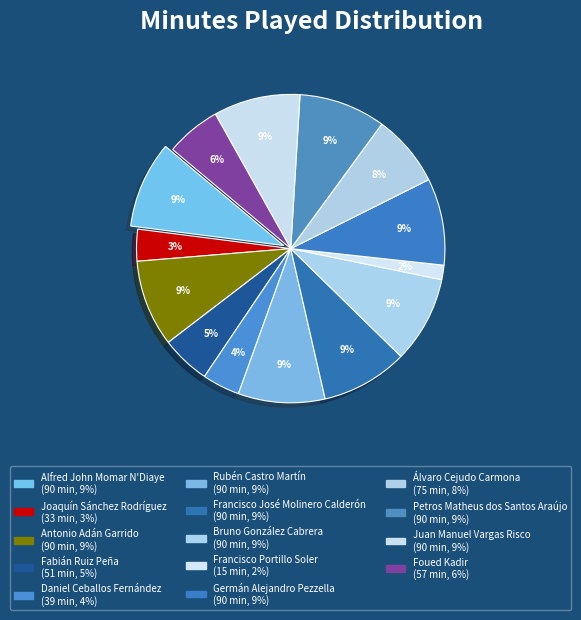

Does any single category account for the majority?

No